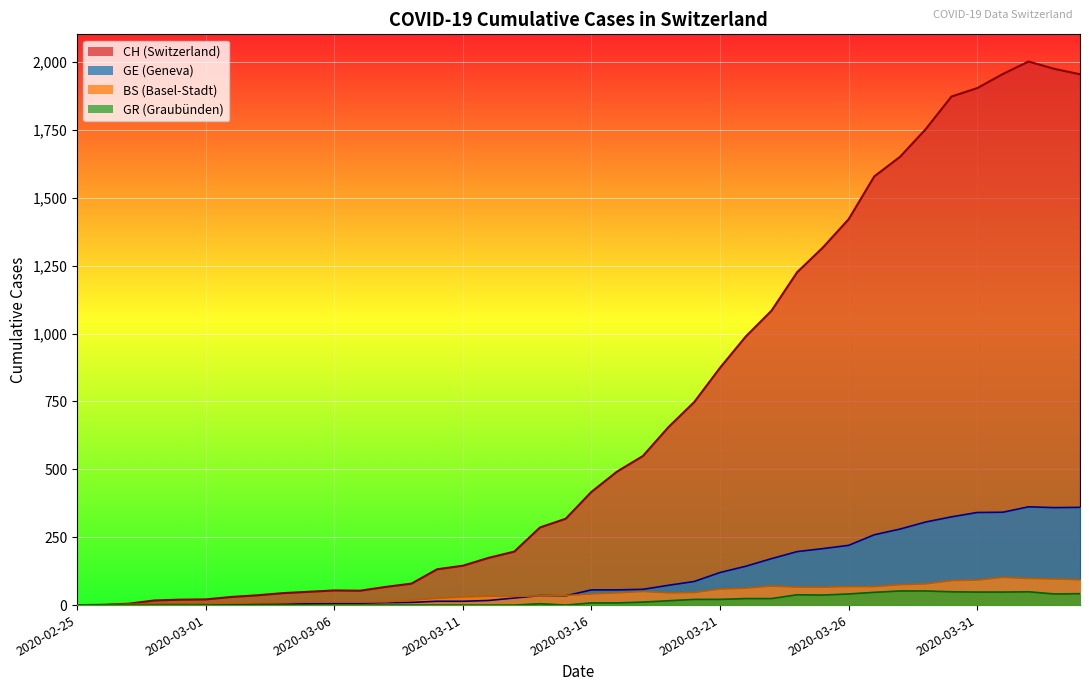

At which category is the sum across all series the highest?

2020-04-02